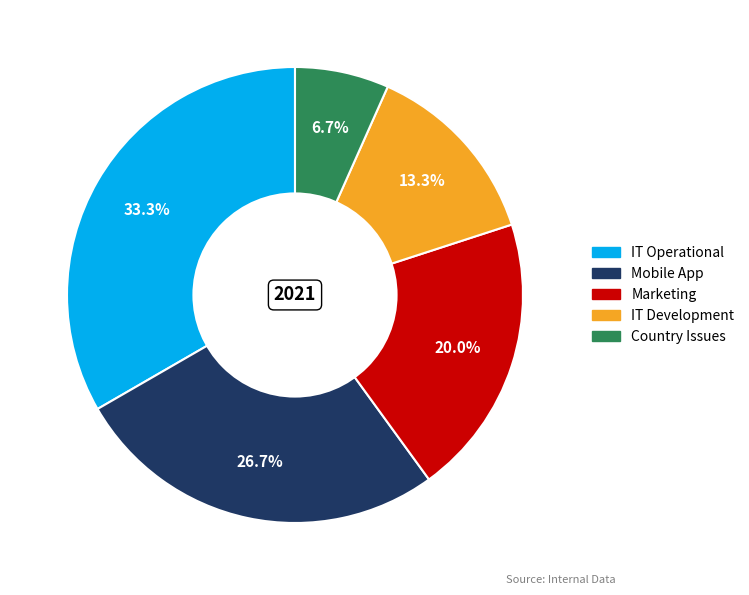

To the nearest percent, what is the difference between the IT Development and IT Operational slice percentages?

20%